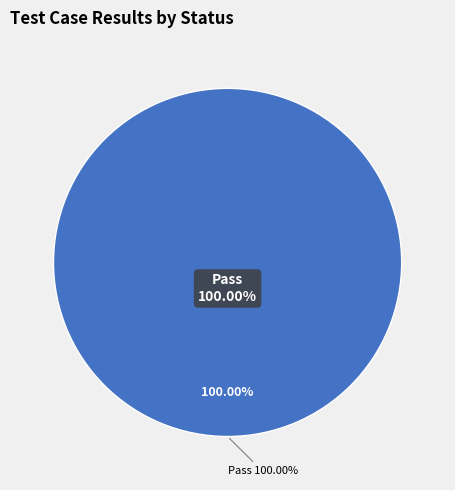

Combined, what portion of the pie is Pass and Not executed?

100.0%